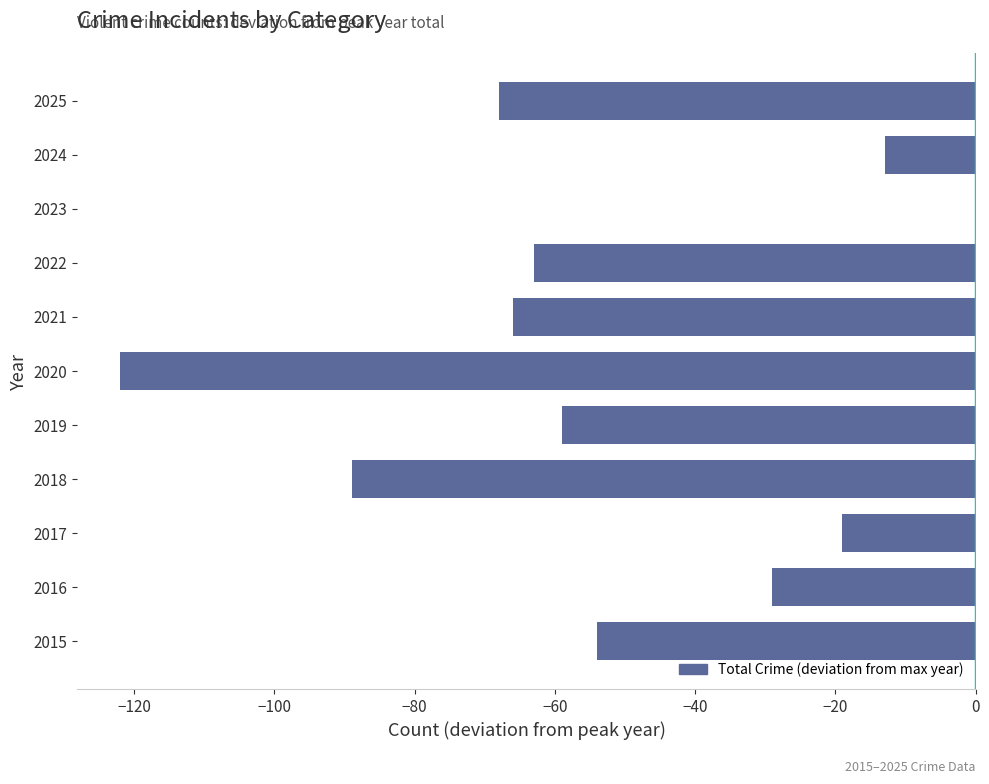

What is the change in value from 2016 to 2021?

-37